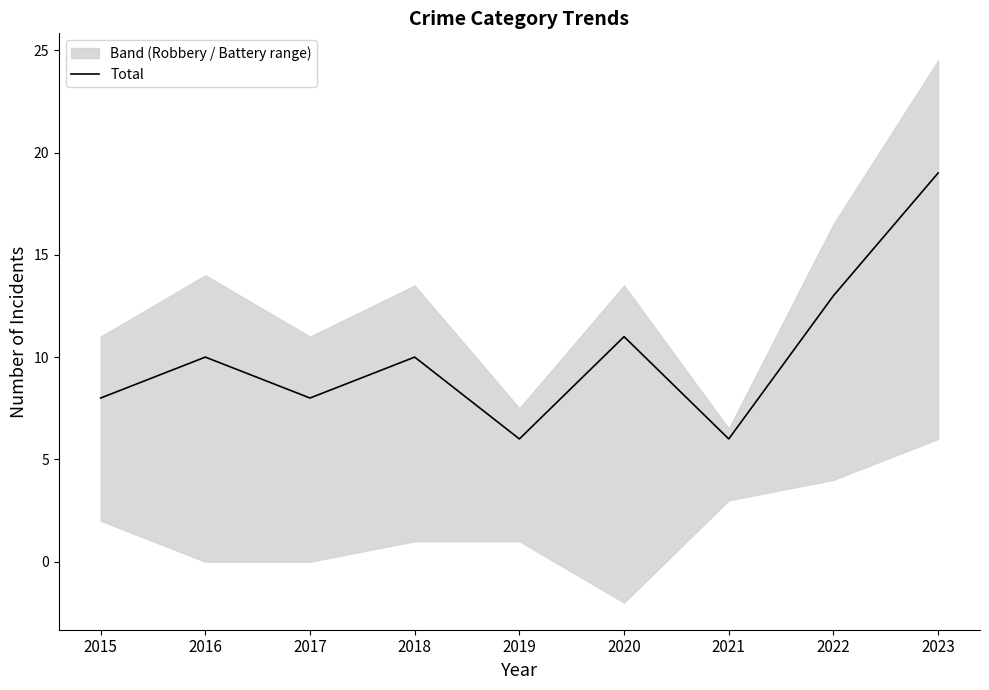

How many data points does each series have?

9